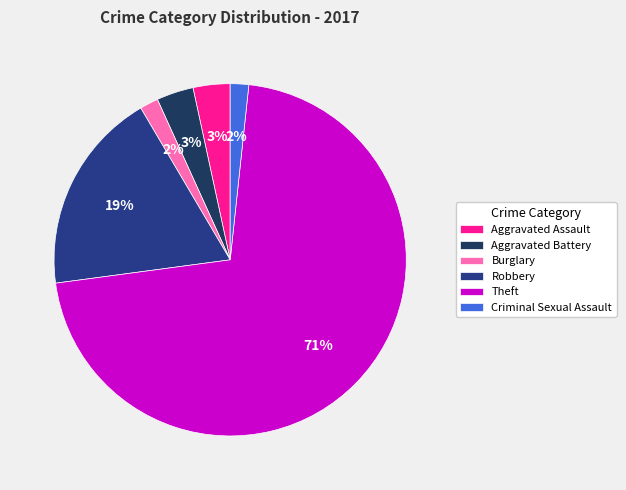

What is the ratio of the value at Aggravated Battery to the value at Aggravated Assault?

1.0